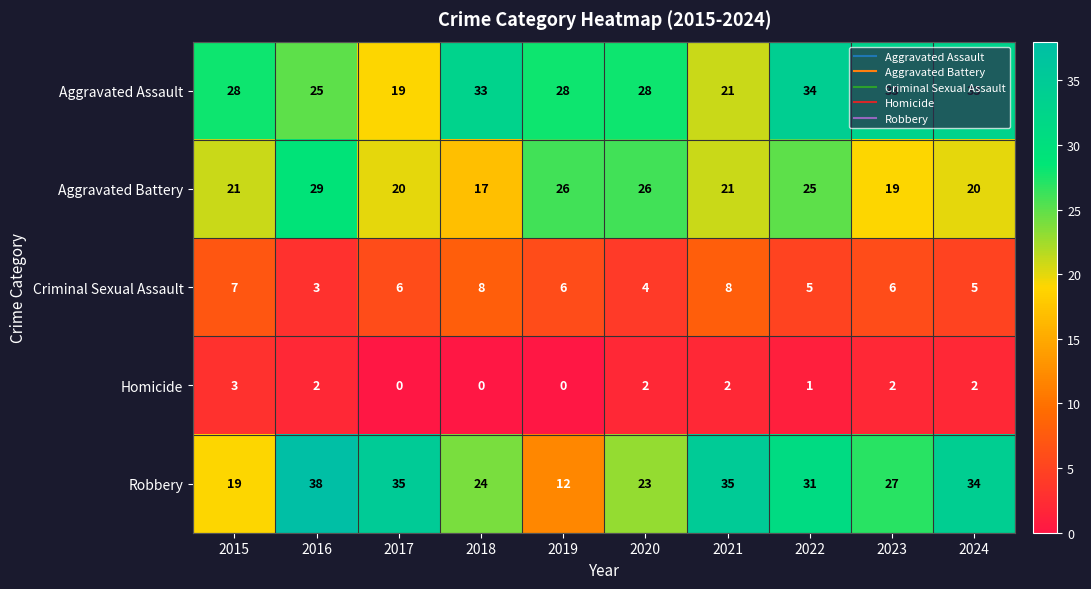

Where does the Criminal Sexual Assault series first go above 6?

2015